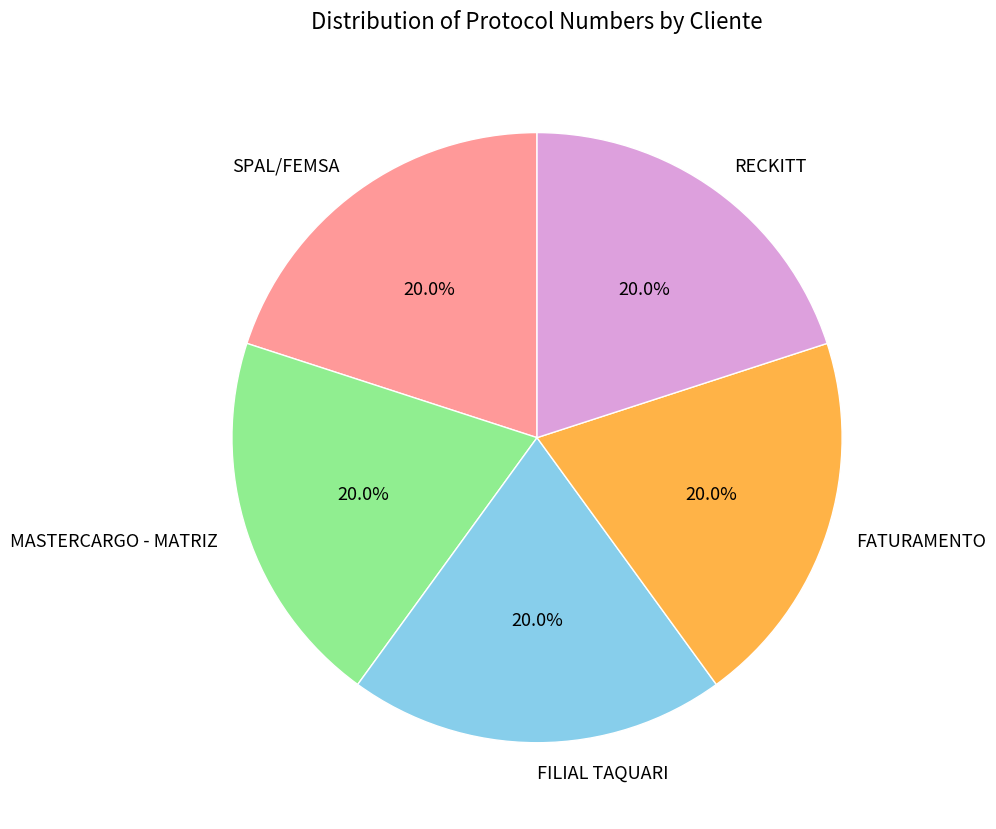

What is the total percentage of SPAL/FEMSA and FILIAL TAQUARI?

40.0%